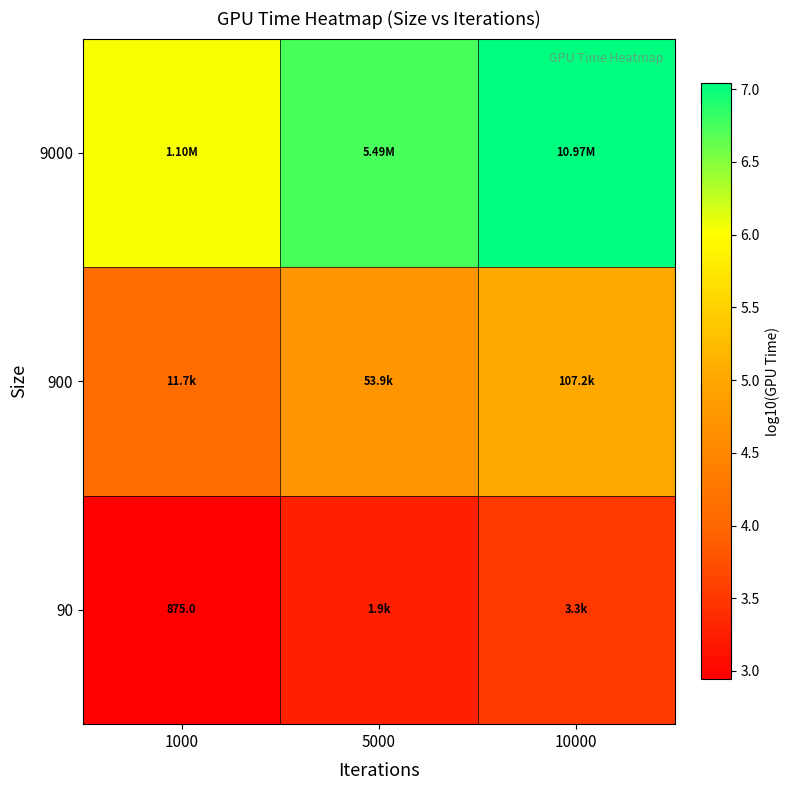

At which category does the chart reach its peak across all series?

10000